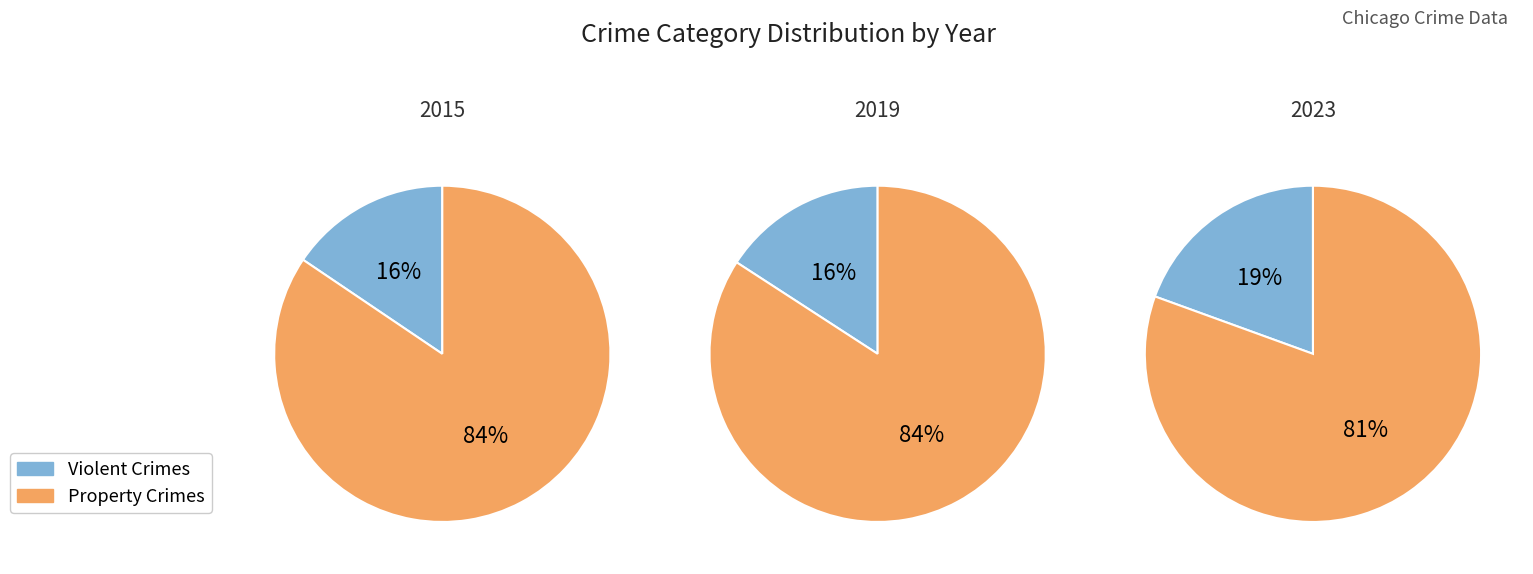

To the nearest percent, what percentage of the pie is 0?

17%